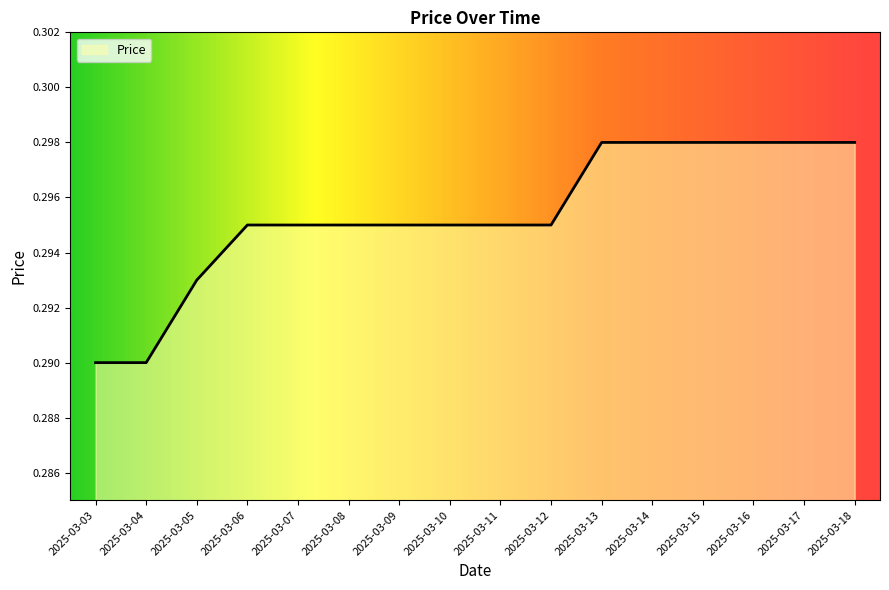

Between 2025-03-14 and 2025-03-04, which is larger?

2025-03-14